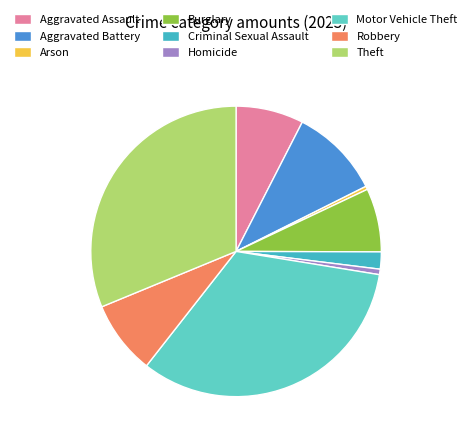

Count the number of slices in the pie.

9